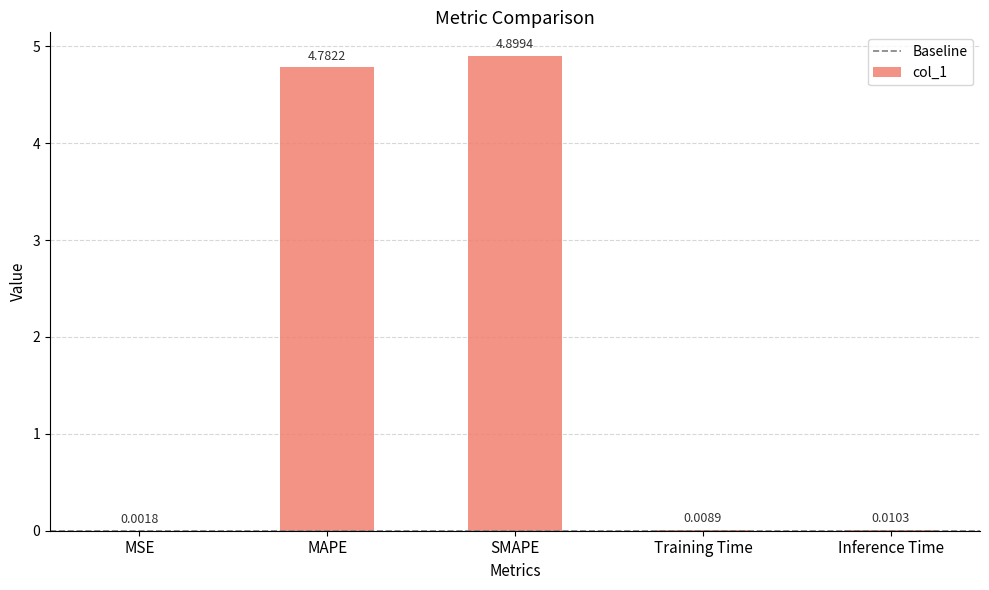

Is it true that the value at SMAPE is 4.9?

True